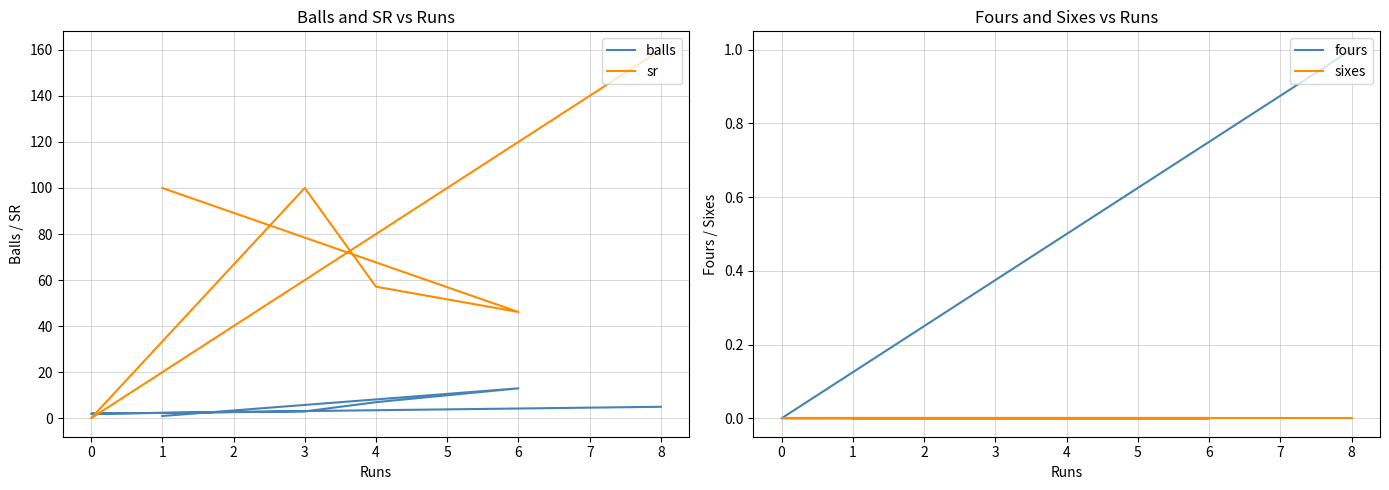

True or false: sixes and sr intersect in this chart.

False